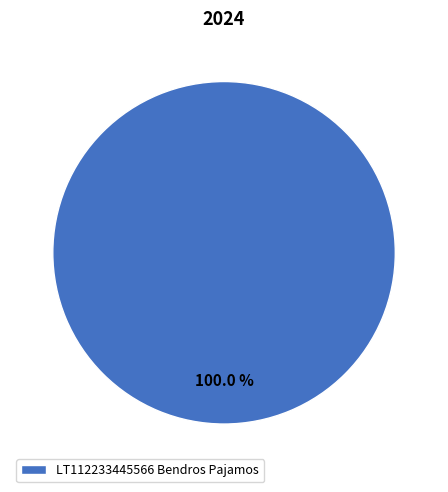

How many slices are in this pie chart?

1